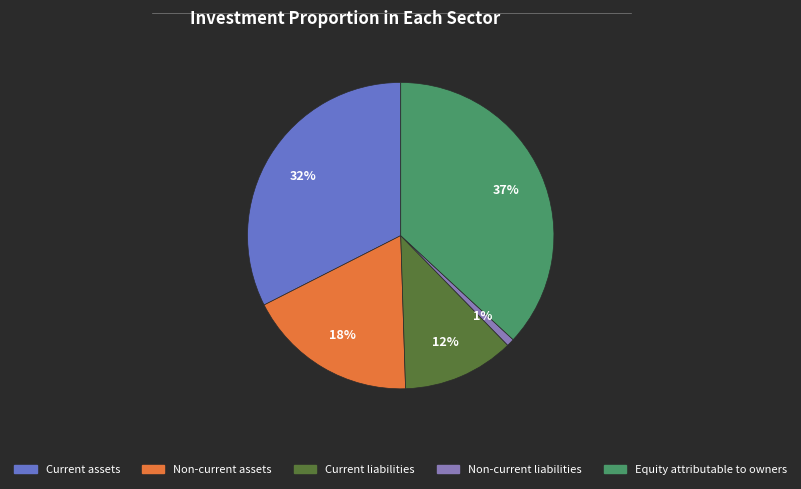

Count the number of slices in the pie.

5